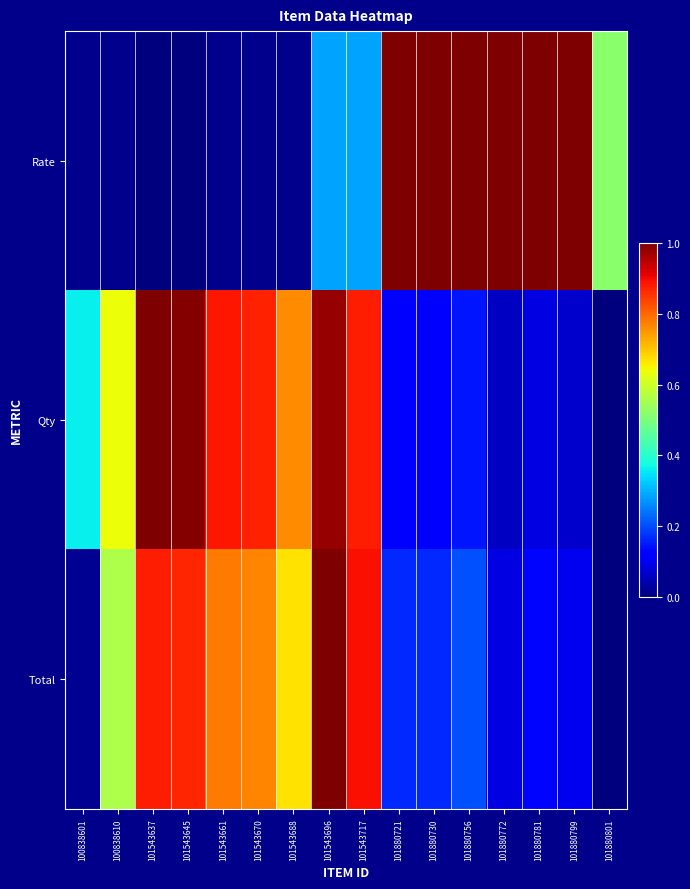

At how many categories does at least one series exceed 0?

16